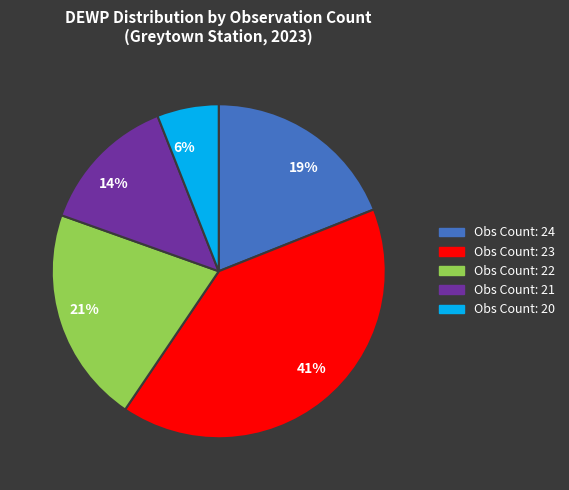

To the nearest percent, what portion does 21% represent?

21%